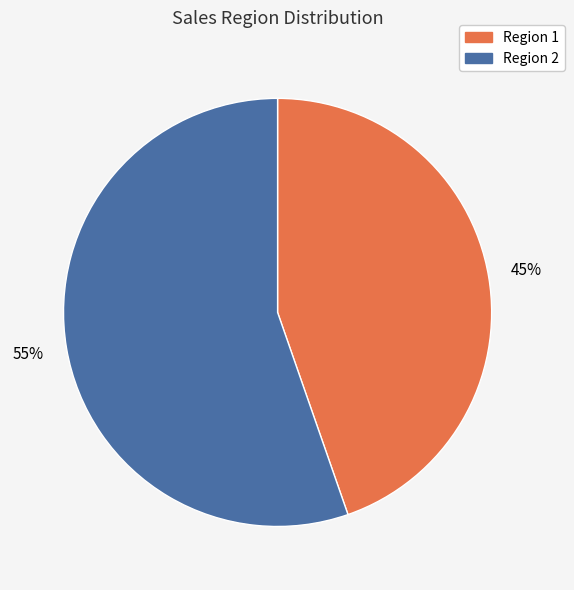

To the nearest percent, what portion does Region 2 represent?

55%